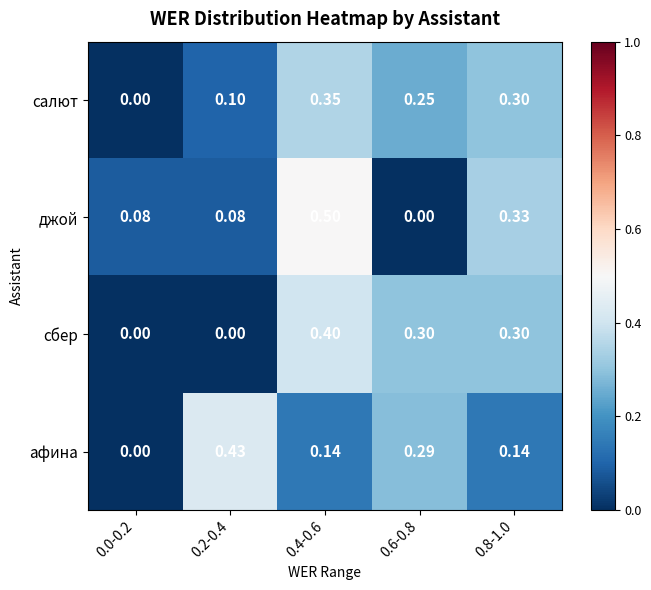

Rank the series at 0.4-0.6 from lowest to highest value.

афина, салют, сбер, джой